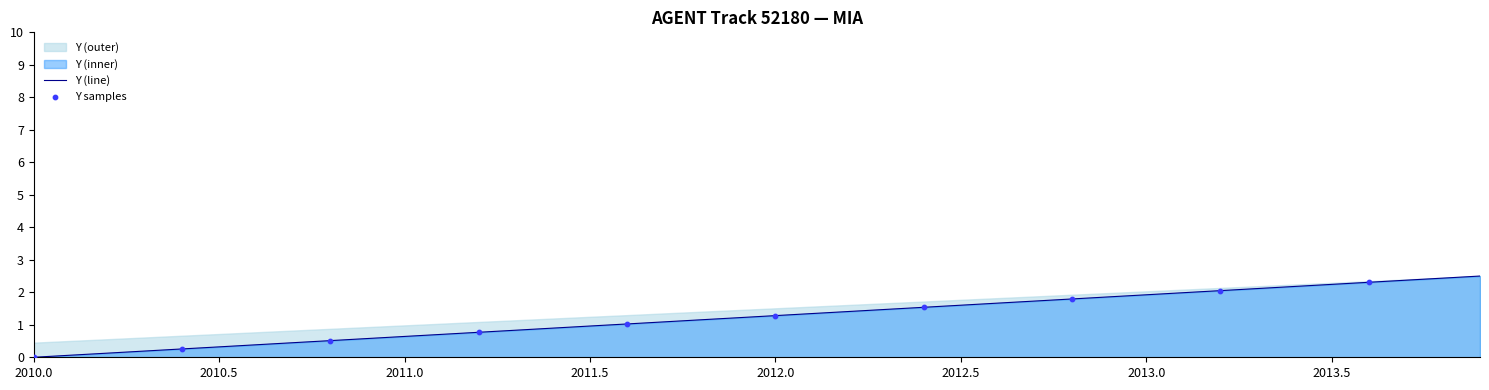

What is the ratio of the value at 2013.6 to the value at 2012.6?

1.4